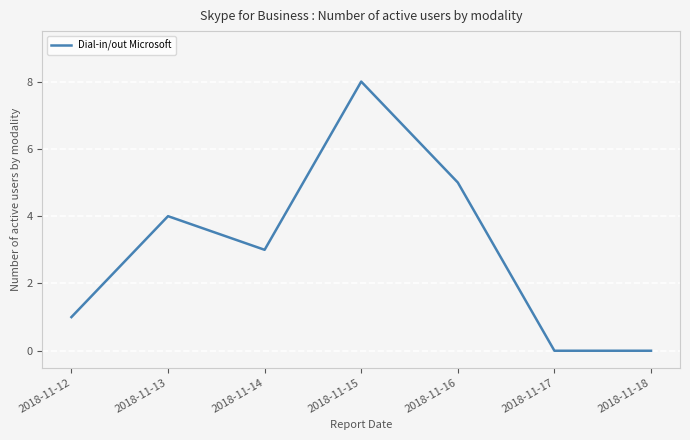

How many interior local peaks (higher than both neighbors) does the data have?

2